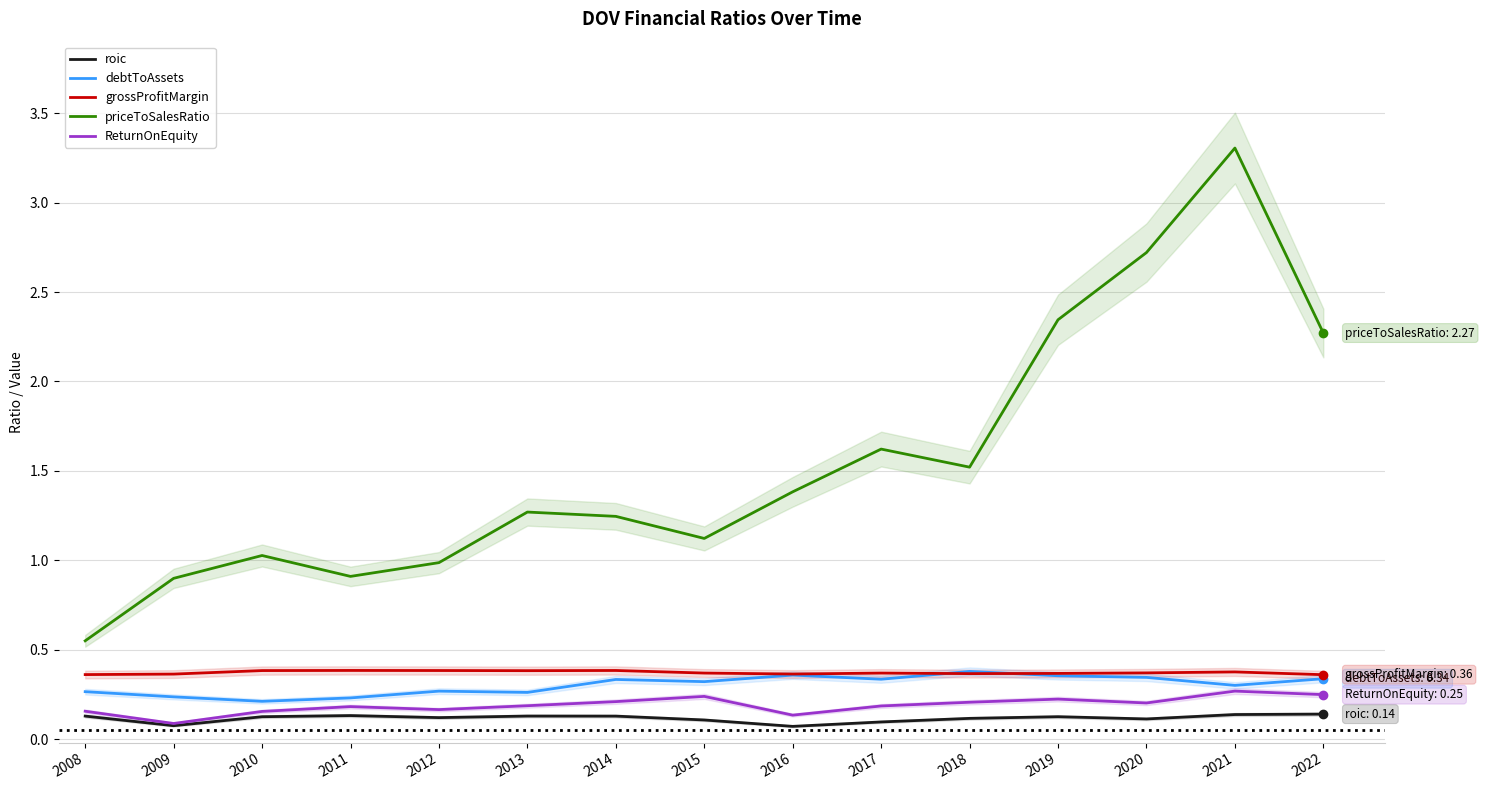

List the series in order of their peak value, highest first.

priceToSalesRatio, grossProfitMargin, debtToAssets, ReturnOnEquity, roic